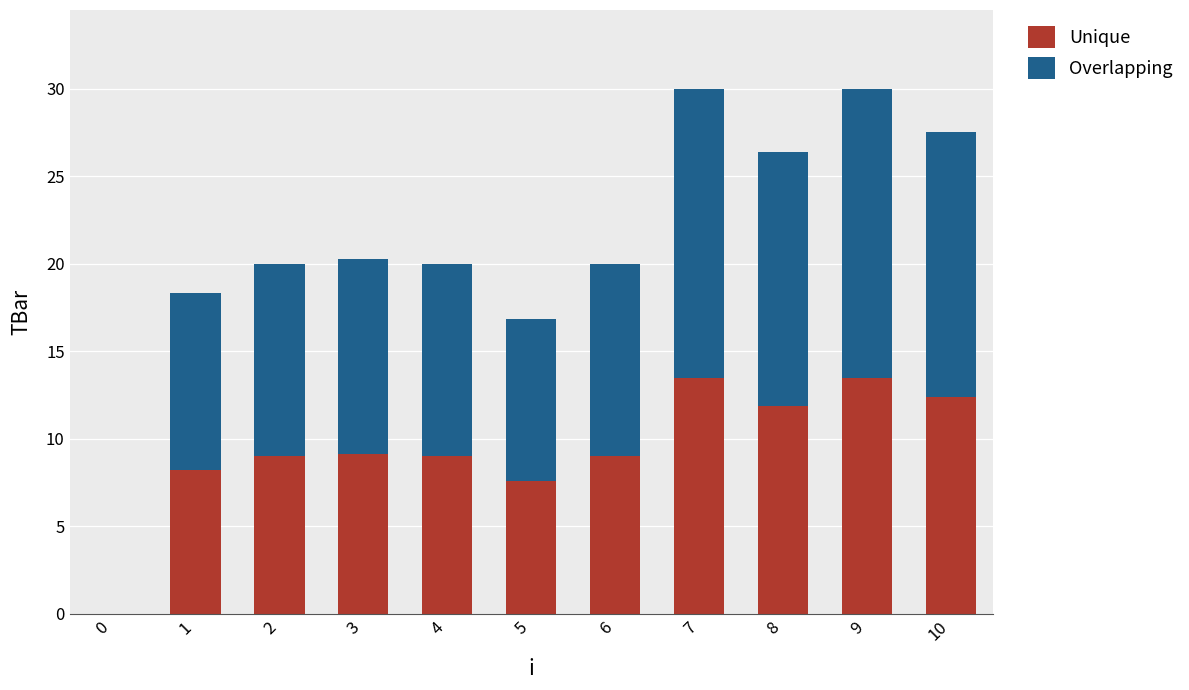

What is the total value across all series at 4?

20.0